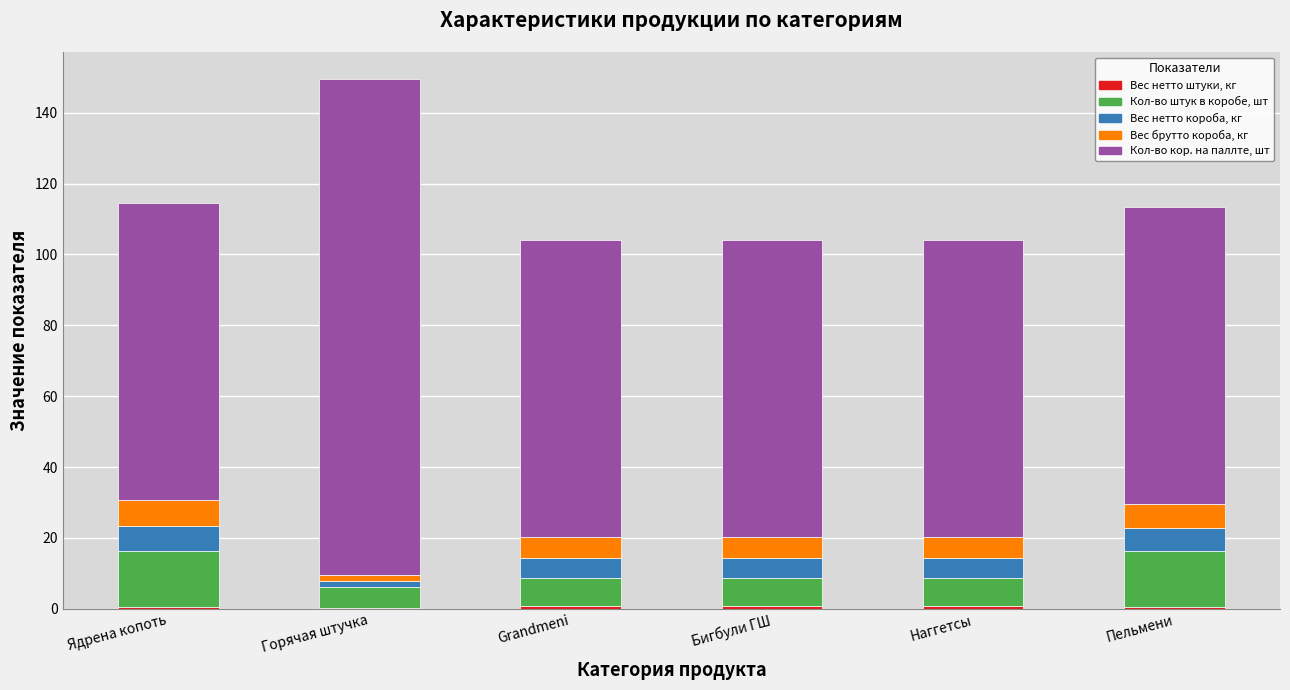

At which category is the sum across all series the highest?

Горячая штучка